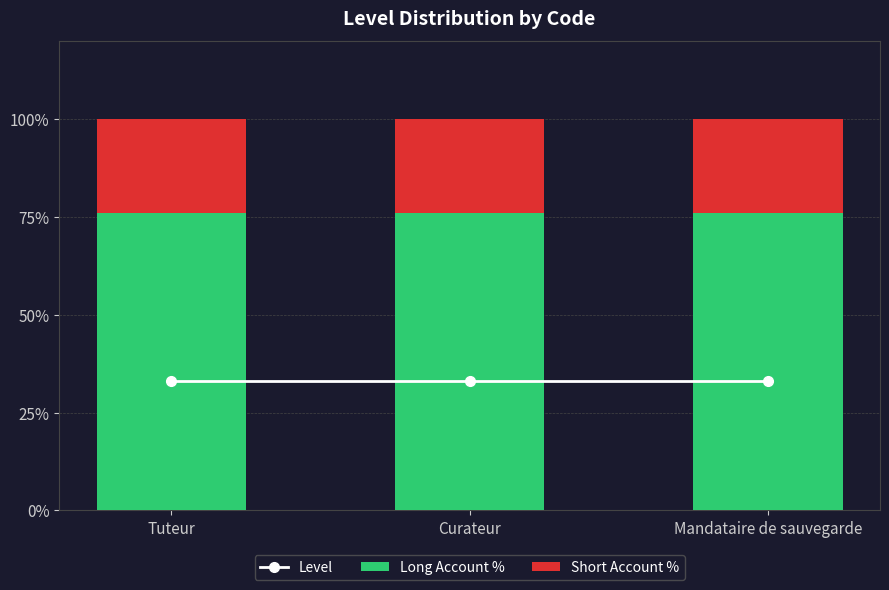

What is the smallest value displayed?

24